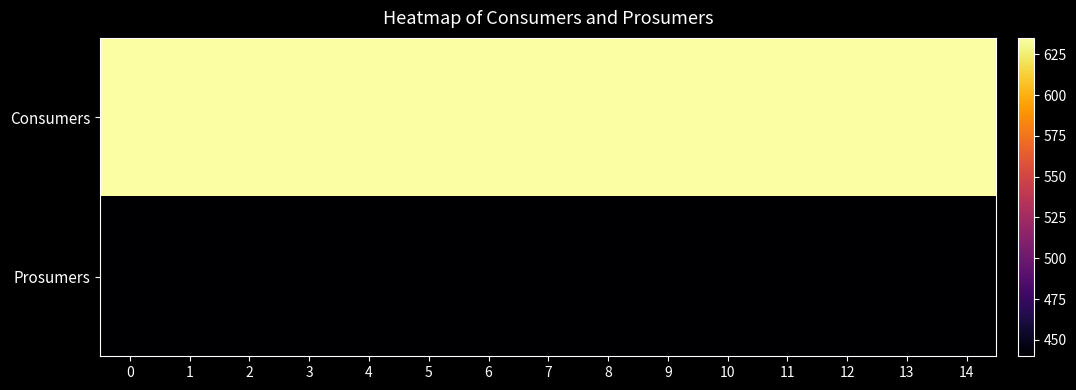

Reading left to right, transcribe all the data shown in this chart.

Consumers: 0=635	1=635	2=635	3=635	4=635	5=635	6=635	7=635	8=635	9=635	10=635	11=635	12=635	13=635	14=635
Prosumers: 0=440	1=440	2=440	3=440	4=440	5=440	6=440	7=440	8=440	9=440	10=440	11=440	12=440	13=440	14=440